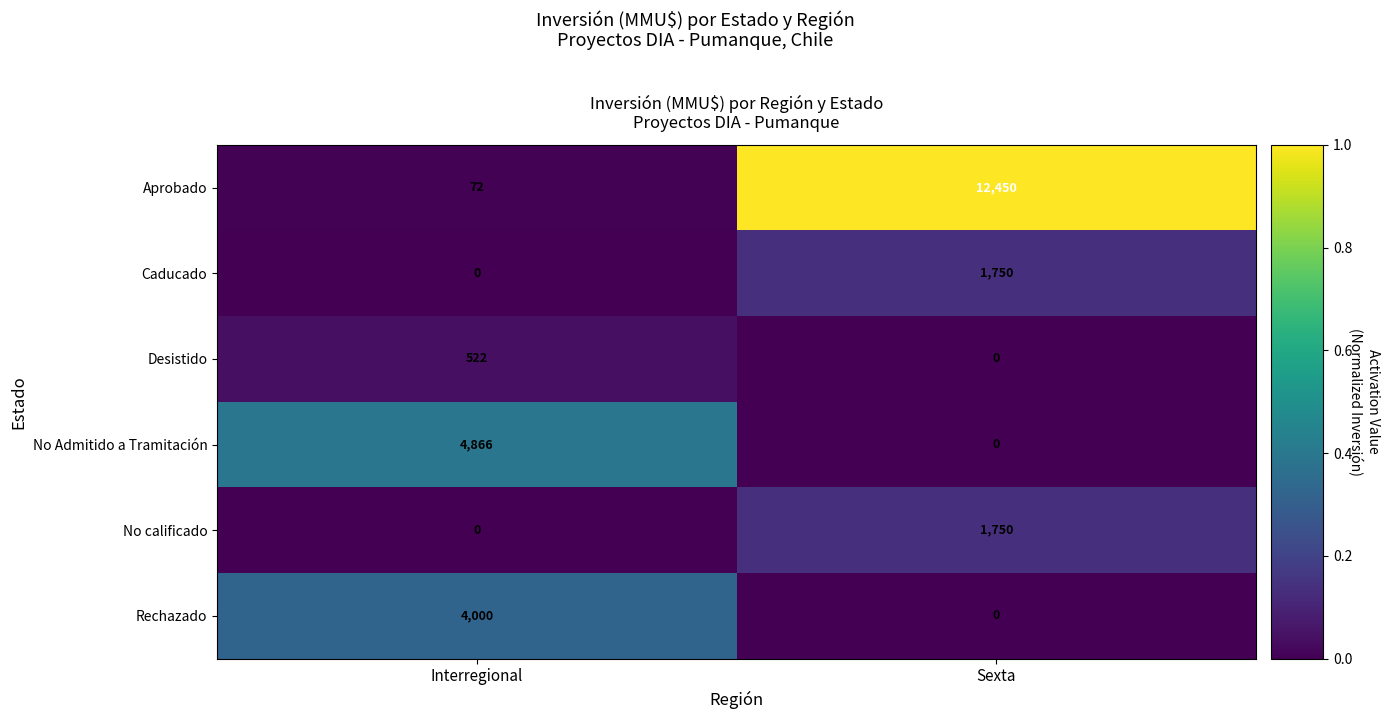

Which series changed the most between Interregional and Sexta?

Aprobado